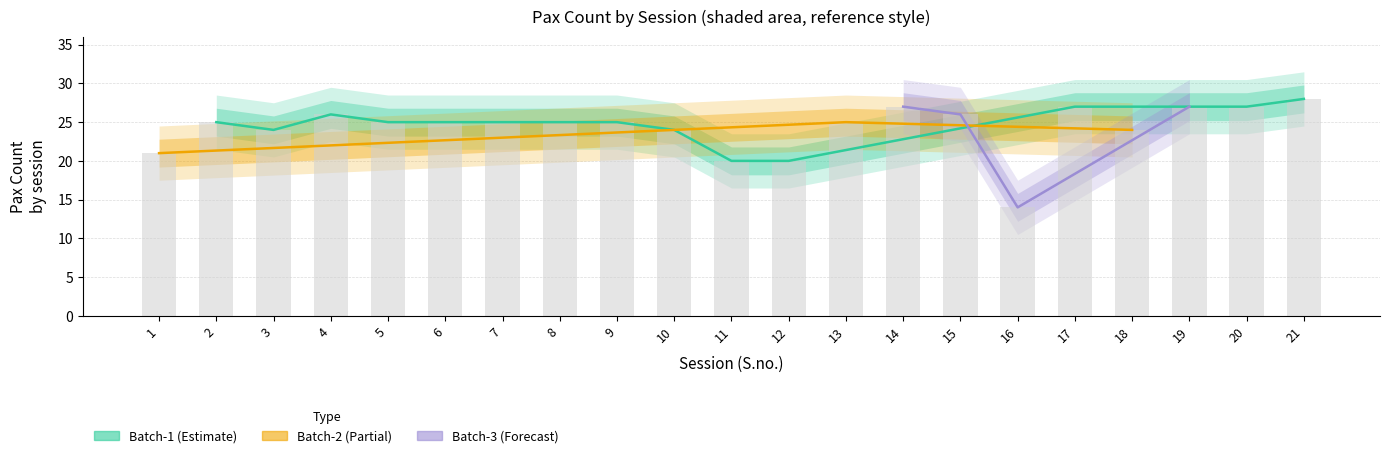

Which has a higher value, 12 or 20?

20